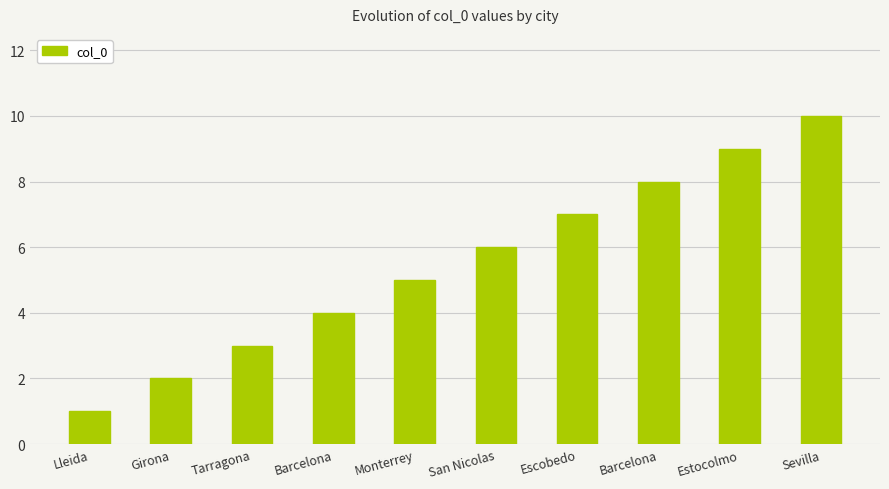

Count the number of categories in the chart.

10